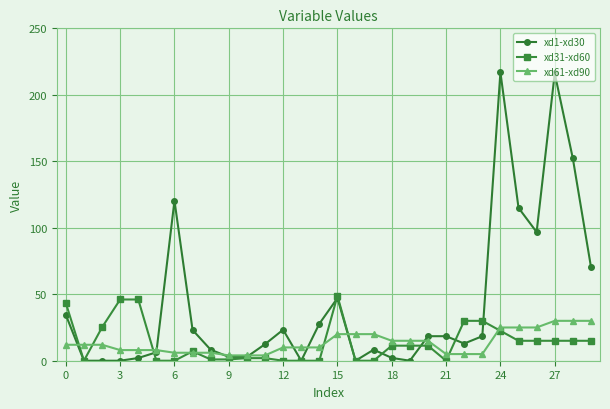

Which series has the largest total across all categories?

xd1-xd30